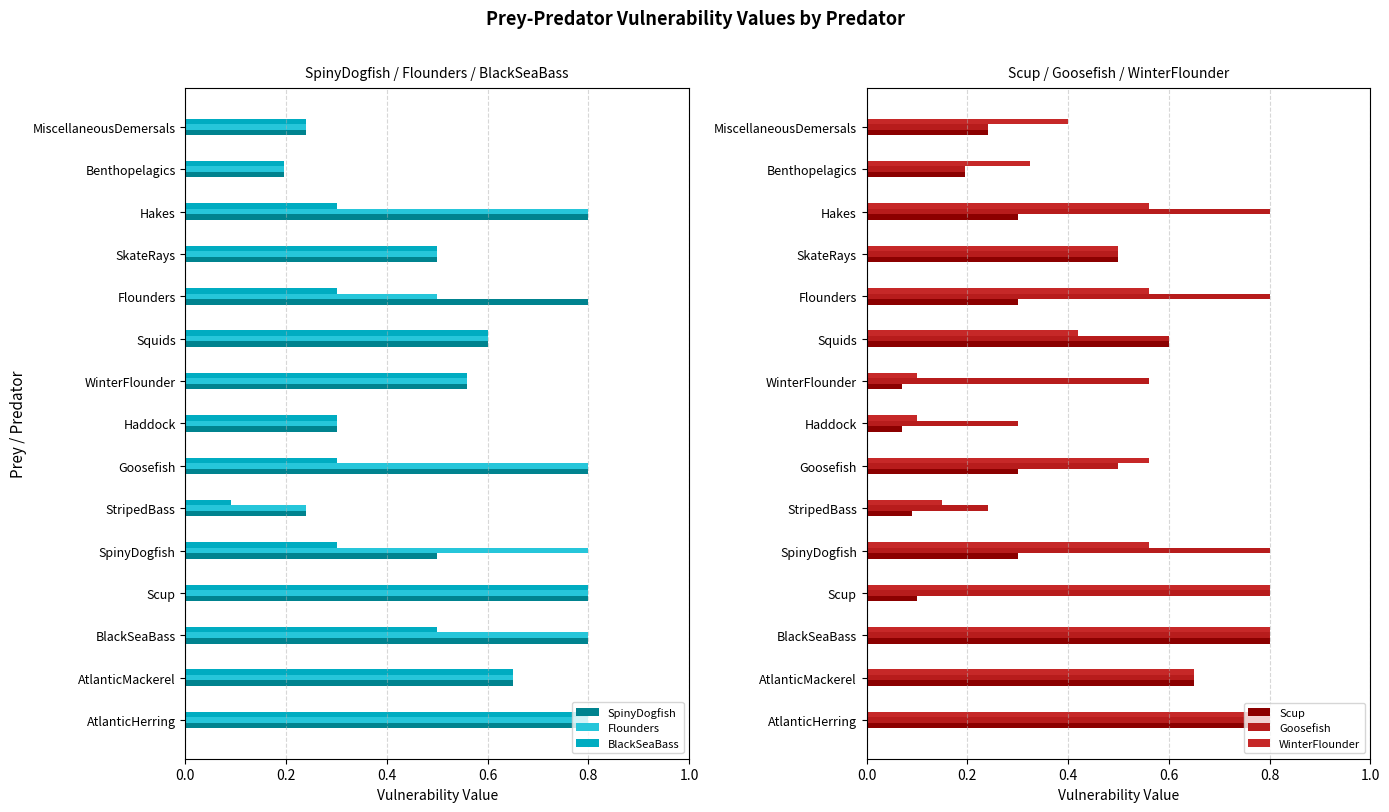

Reading left to right, what are all the values shown in this chart?

SpinyDogfish: 0.8	0.7	0.8	0.8	0.5	0.2	0.8	0.3	0.6	0.6	0.8	0.5	0.8	0.2	0.2
Flounders: 0.8	0.7	0.8	0.8	0.8	0.2	0.8	0.3	0.6	0.6	0.5	0.5	0.8	0.2	0.2
BlackSeaBass: 0.8	0.7	0.5	0.8	0.3	0.1	0.3	0.3	0.6	0.6	0.3	0.5	0.3	0.2	0.2
Scup: 0.8	0.7	0.8	0.1	0.3	0.1	0.3	0.1	0.1	0.6	0.3	0.5	0.3	0.2	0.2
Goosefish: 0.8	0.7	0.8	0.8	0.8	0.2	0.5	0.3	0.6	0.6	0.8	0.5	0.8	0.2	0.2
WinterFlounder: 0.8	0.7	0.8	0.8	0.6	0.1	0.6	0.1	0.1	0.4	0.6	0.5	0.6	0.3	0.4